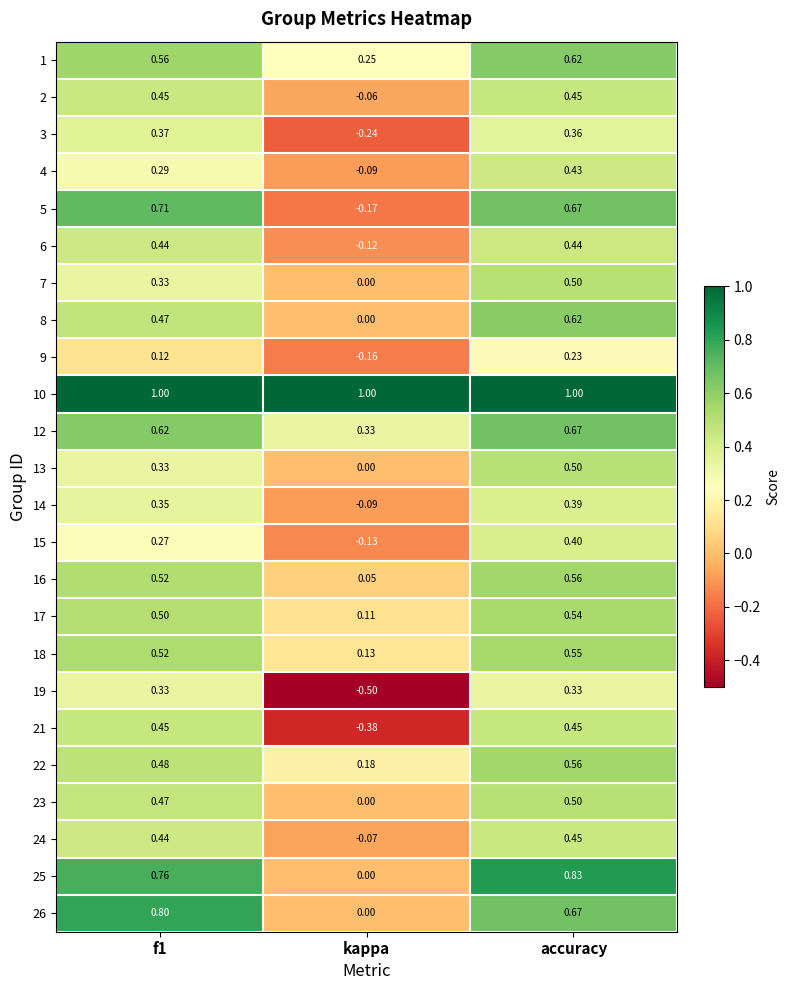

At which label does 2 reach its minimum?

kappa